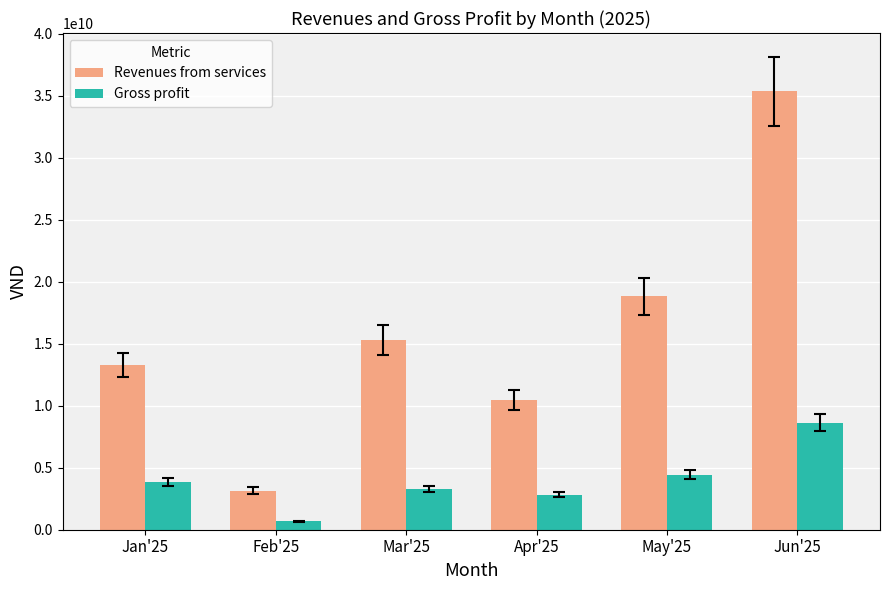

Reading right to left, what are all the values shown in this chart?

Revenues from services: Jun'25=35369562704	May'25=18848431010	Apr'25=10495238546	Mar'25=15315940814	Feb'25=3153890610	Jan'25=13282937091
Gross profit: Jun'25=8645088550	May'25=4438944121	Apr'25=2813167636	Mar'25=3292526351	Feb'25=671023737	Jan'25=3836537568